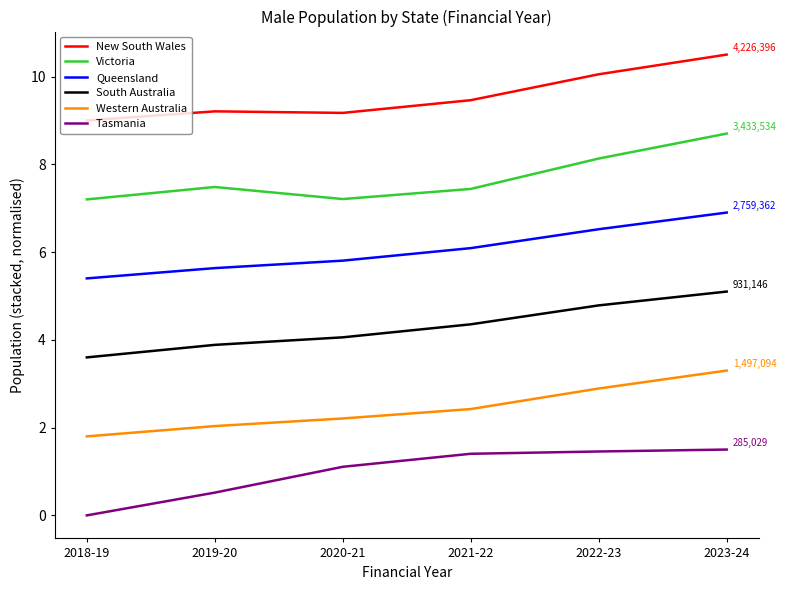

Rank the series at 2018-19 from lowest to highest value.

Tasmania, Western Australia, South Australia, Queensland, Victoria, New South Wales